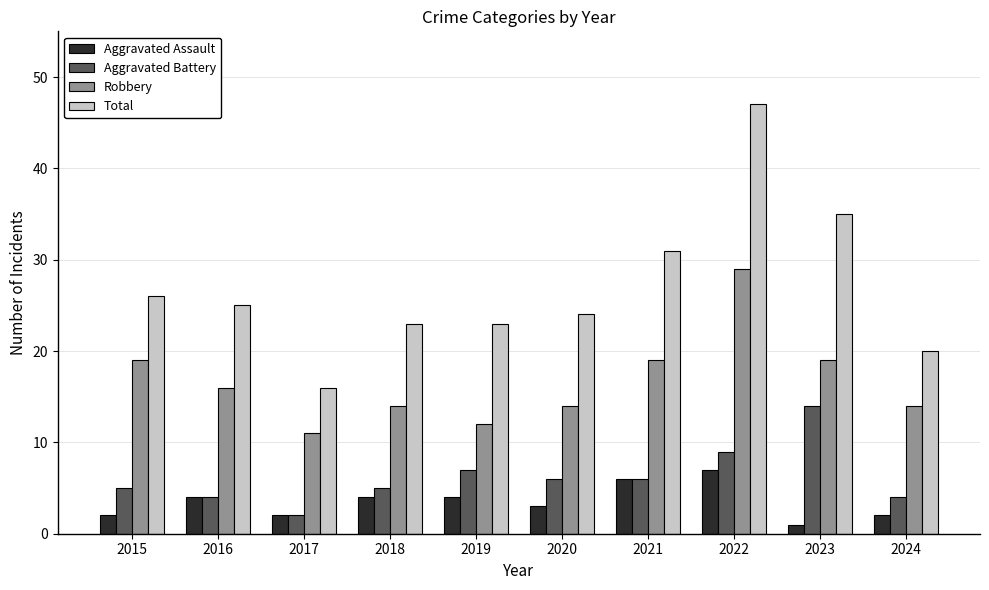

What is the difference between the second highest and second lowest values in the Aggravated Assault series?

4